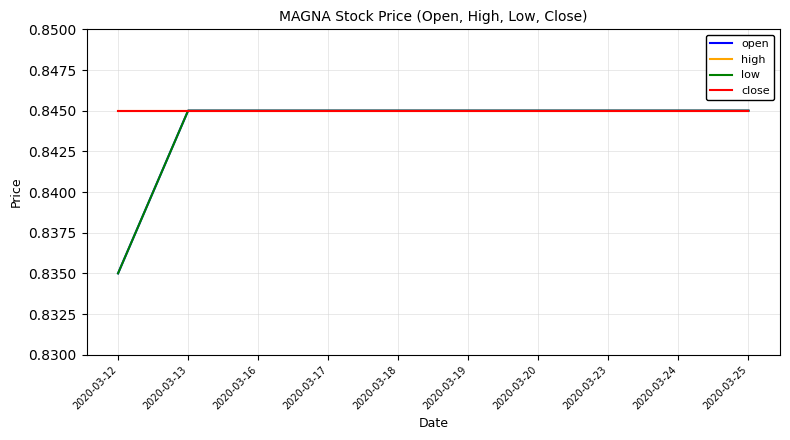

List the series in order of their peak value, lowest first.

open, high, low, close